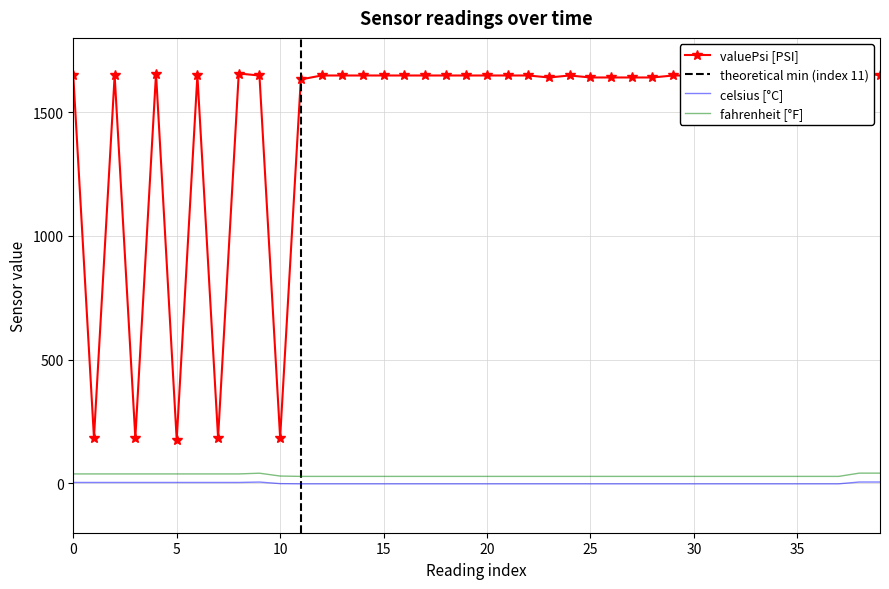

What are all the series names shown in the legend?

valuePsi, celsius, fahrenheit